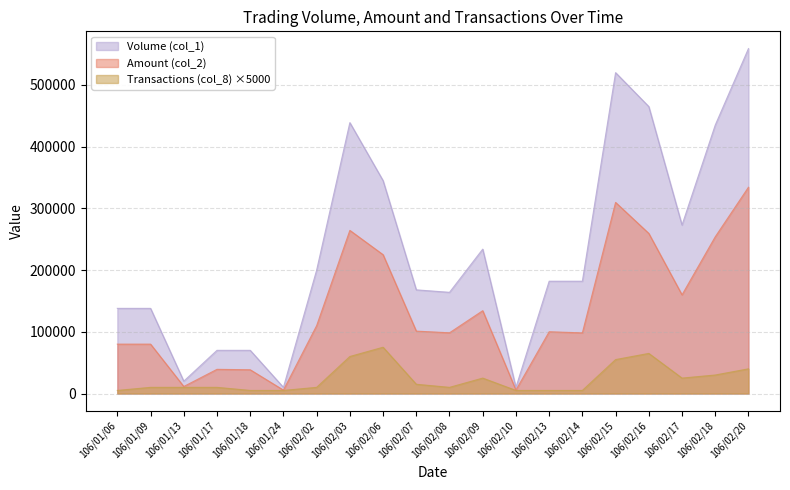

True or false: Volume (col_1) and Transactions (col_8) cross at least once.

False